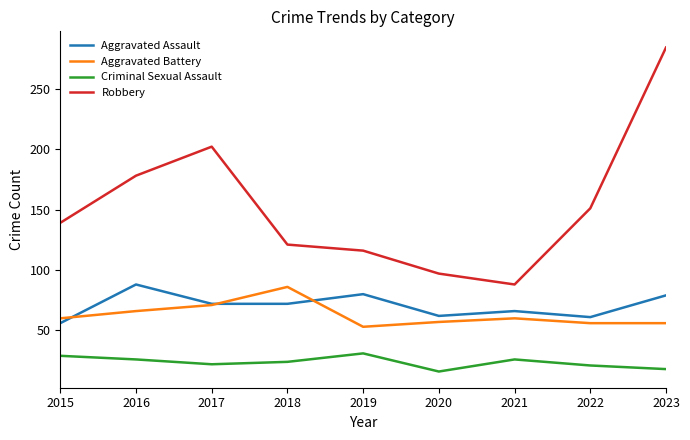

What is the difference between the maximum and minimum values in the Robbery series?

196